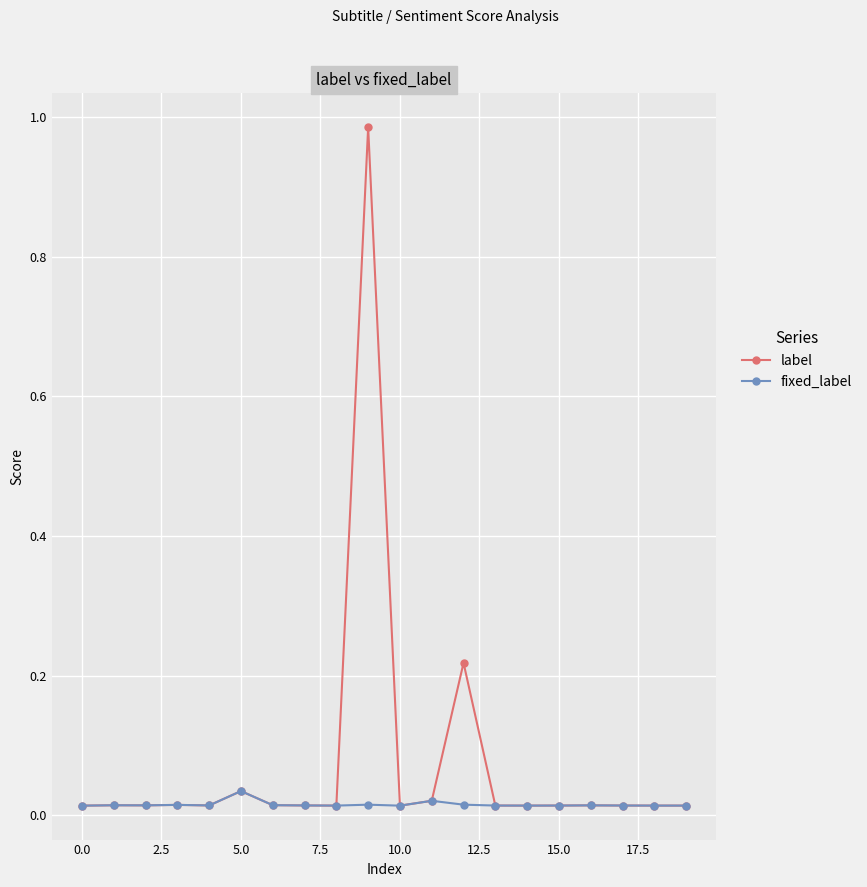

Which series has the largest total across all categories?

label